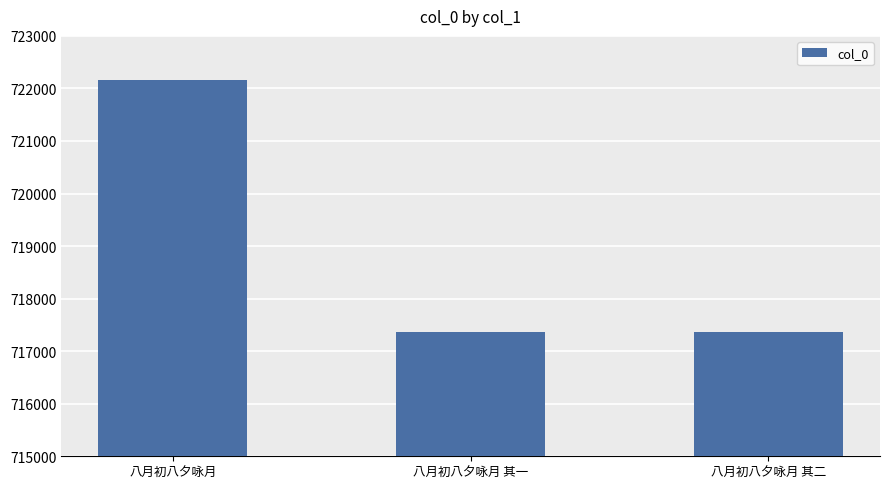

Where is the data nearest to the value 719768?

八月初八夕咏月 其二